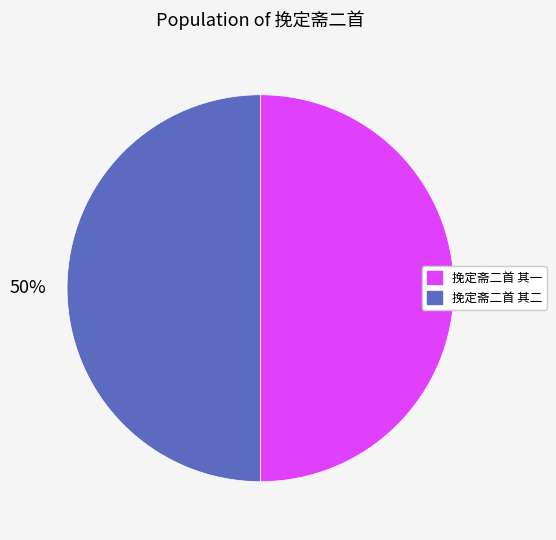

What is the ratio of the value at 挽定斋二首 其一 to the value at 挽定斋二首 其二?

1.0